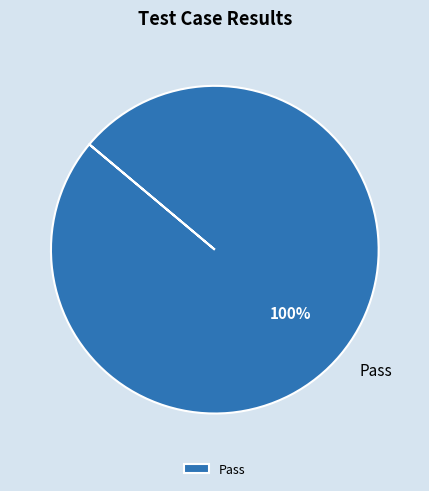

The Pass slice represents 100% of the pie. True or false?

True